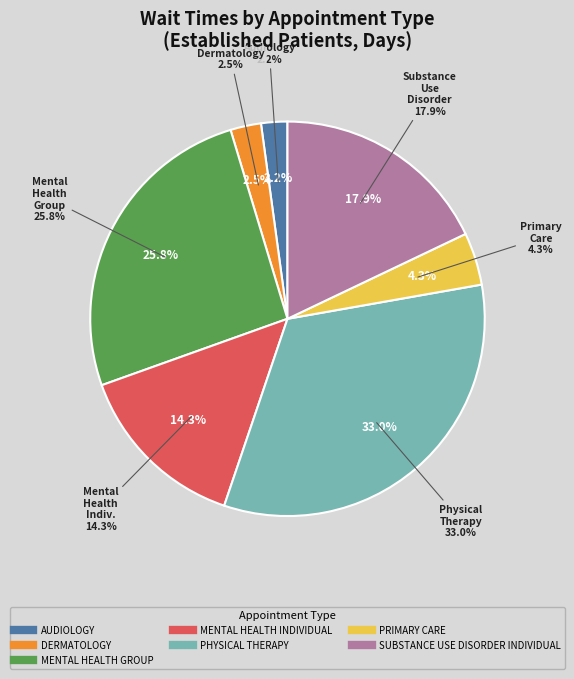

What is the change in value from DERMATOLOGY to PRIMARY CARE?

+0.5